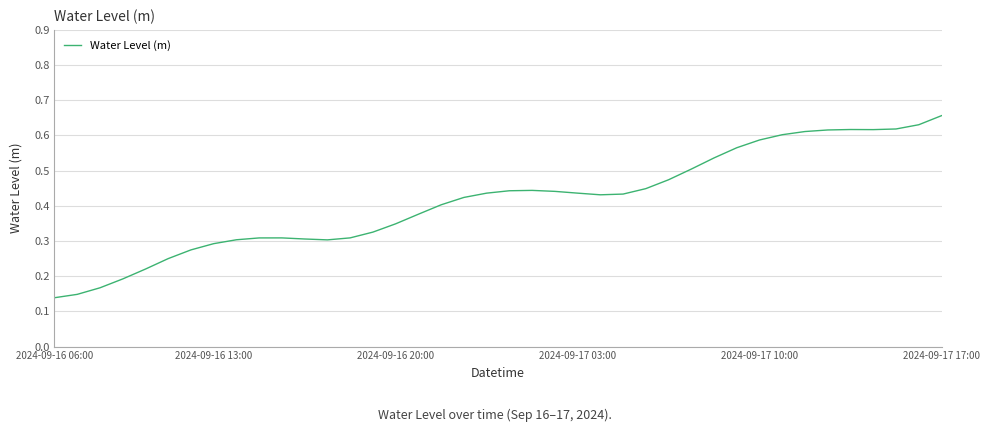

What is the difference between the maximum and minimum values?

0.5